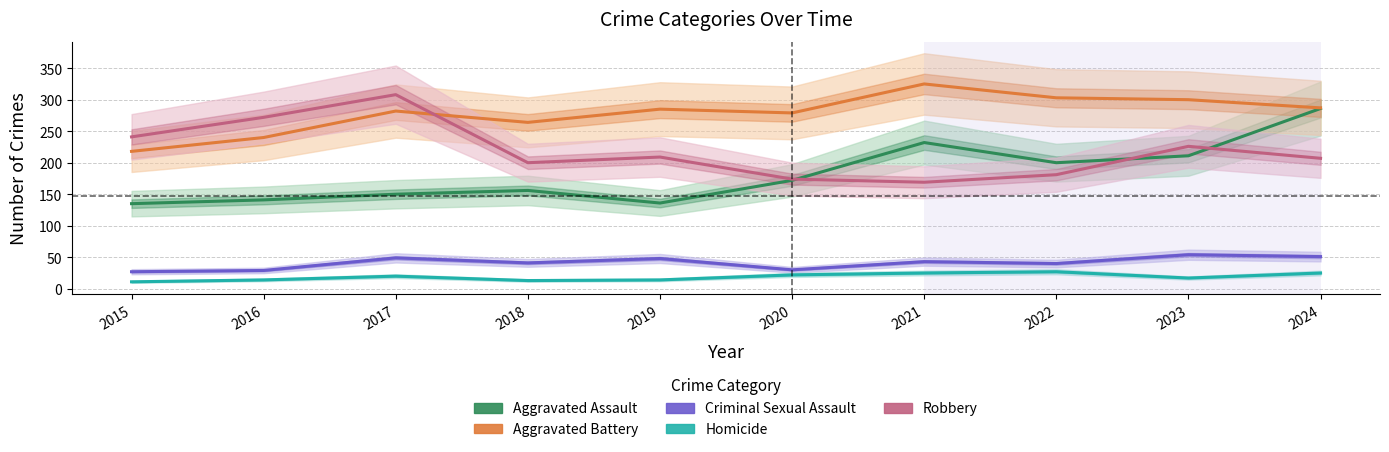

How many data points in Criminal Sexual Assault are above 43?

4